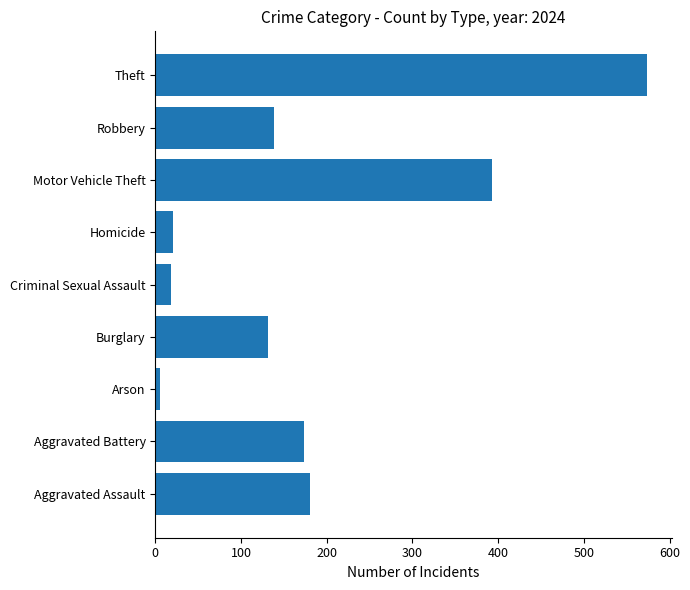

What is the greatest value displayed?

574